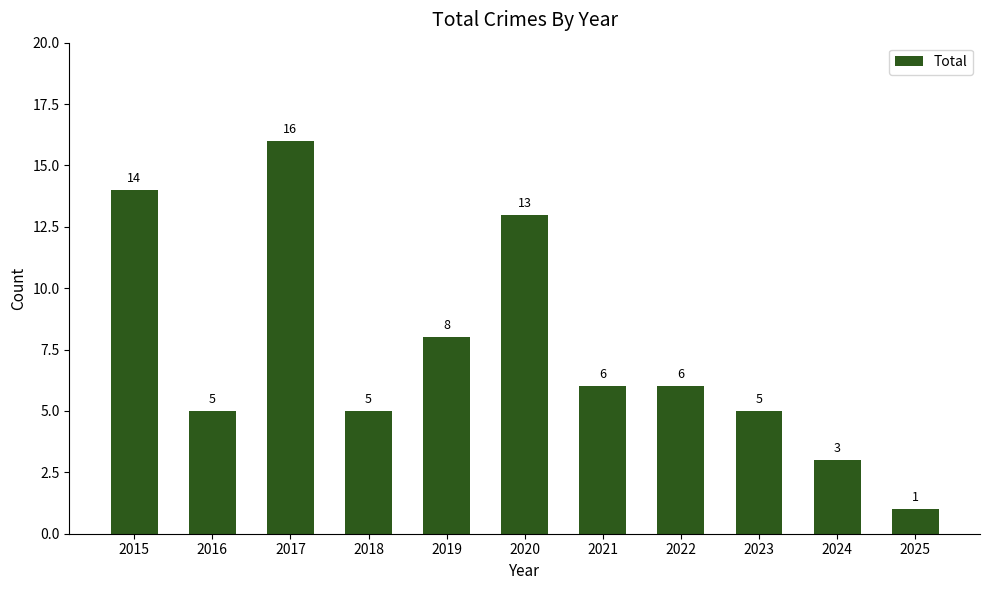

At which category does the chart reach its peak across all series?

2017